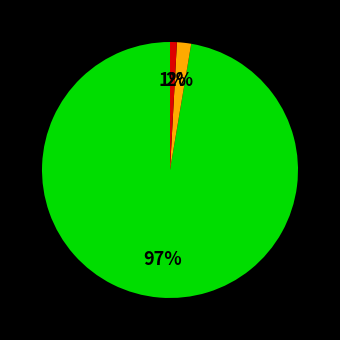

Is there a majority slice in this chart?

Yes